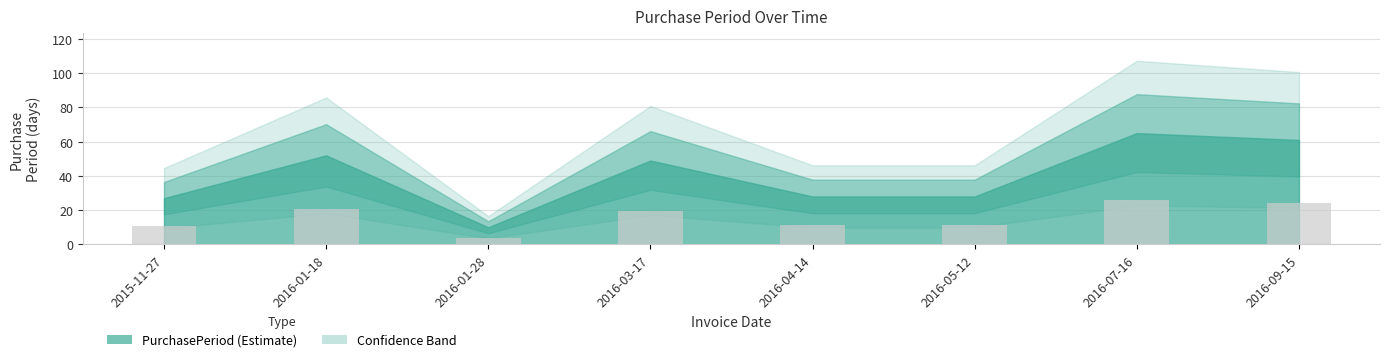

What is the ratio of the value at 2016-05-12 to the value at 2016-04-14?

1.0